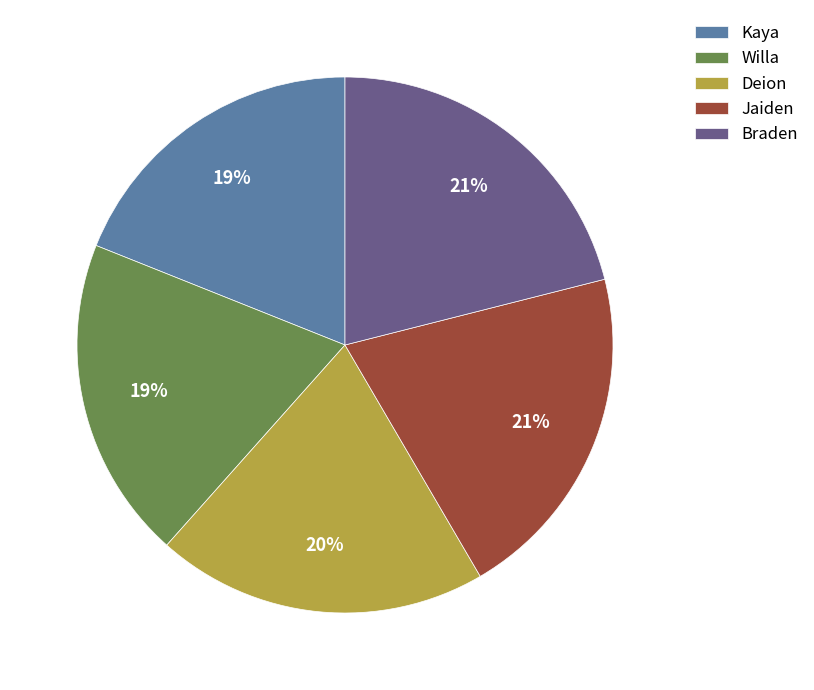

Approximately how many times larger is the value at Kaya compared to Deion?

0.9